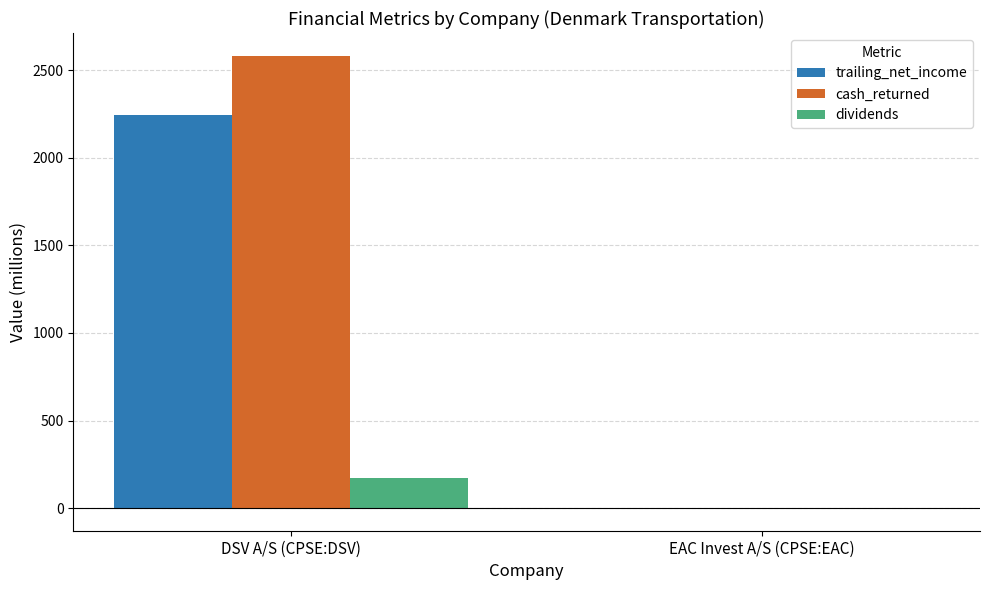

Reading left to right, transcribe all the data shown in this chart.

trailing_net_income: 2241.6	-0.1
cash_returned: 2582.9	1.4
dividends: 173.9	1.4